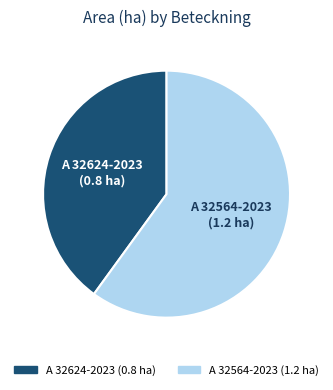

Rank the categories by value from highest to lowest.

A 32564-2023, A 32624-2023